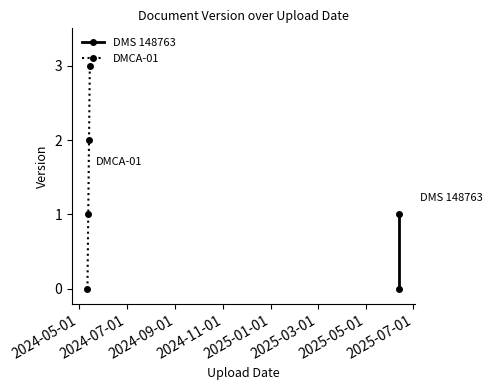

True or false: DMCA-01 has more than 0 interior local peaks.

False